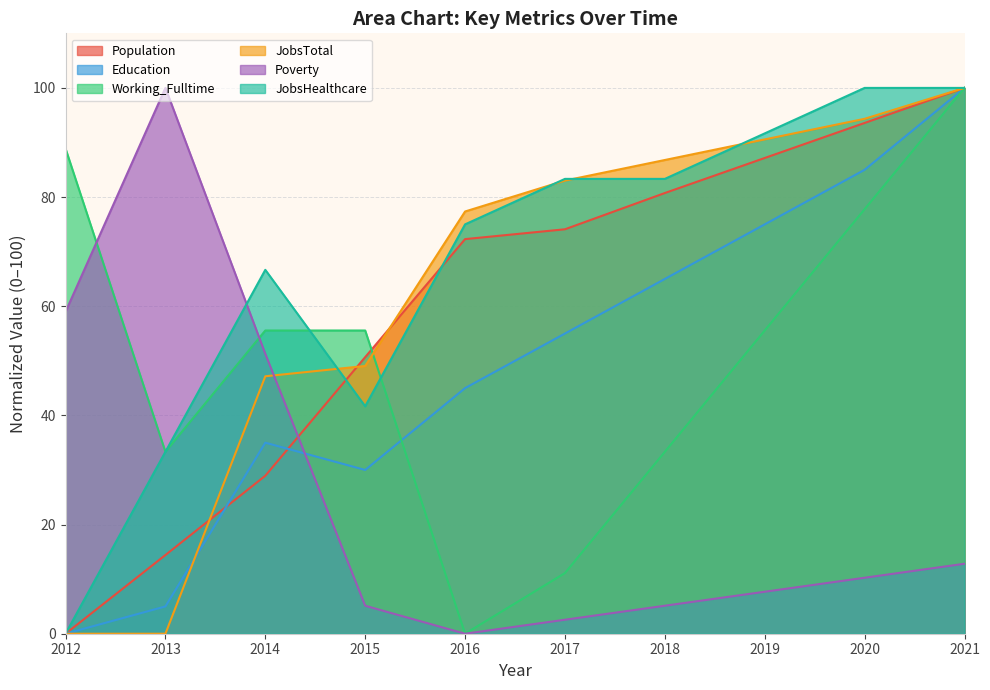

Where do JobsTotal and Population first cross each other?

2013 and 2014